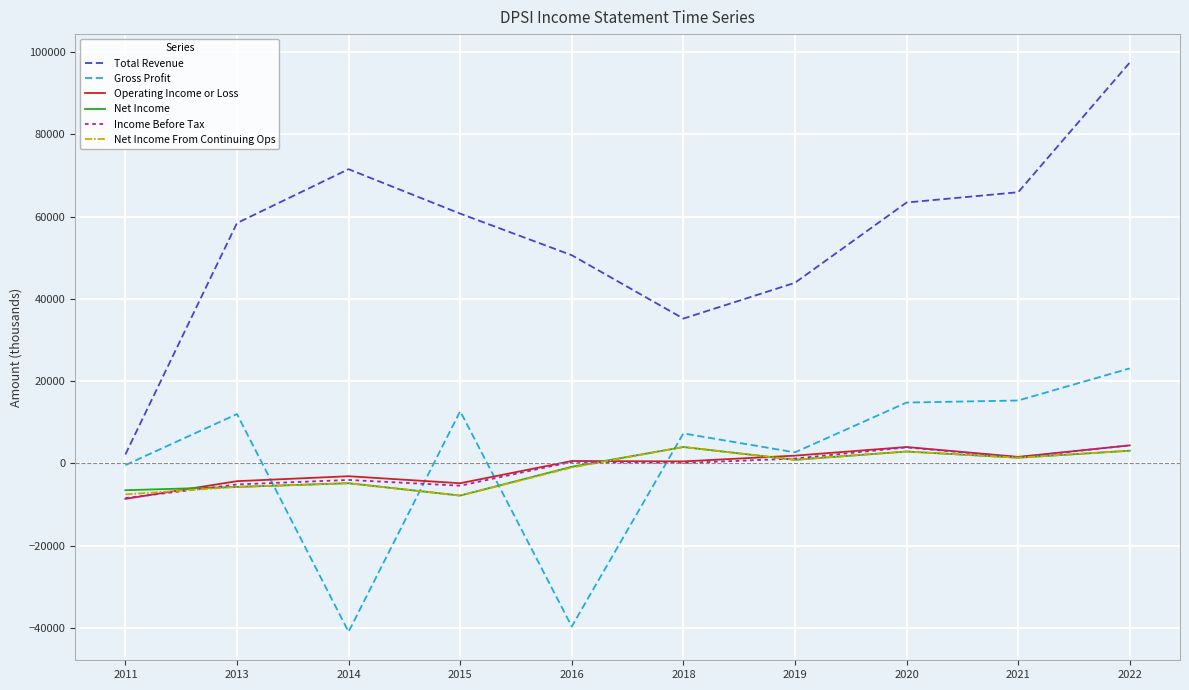

What are all the series names shown in the legend?

Total Revenue, Gross Profit, Operating Income or Loss, Net Income, Income Before Tax, Net Income From Continuing Ops